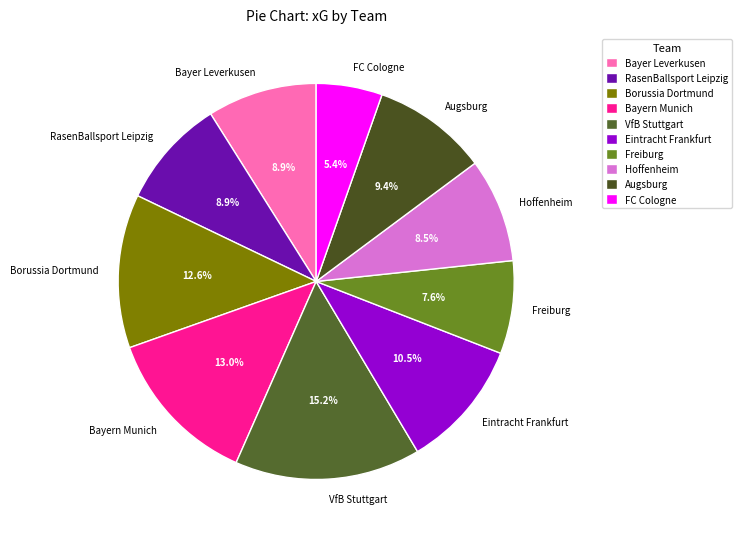

What percentage do Hoffenheim and Augsburg together represent?

17.9%